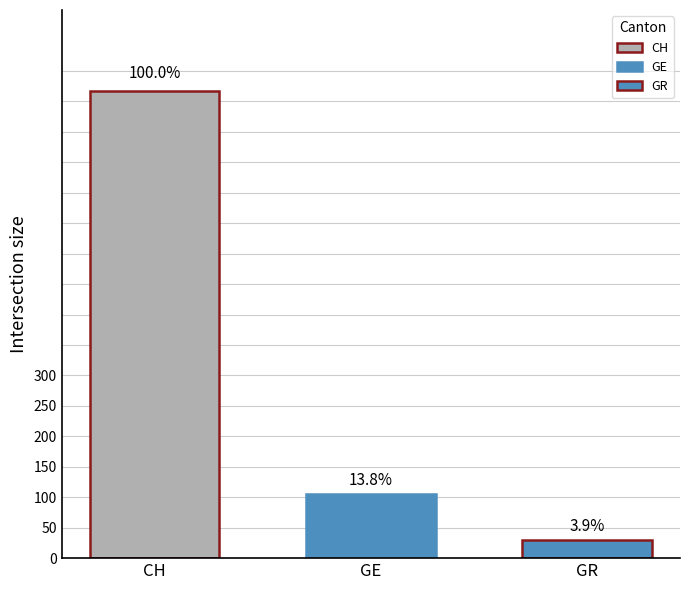

How many groups of bars are there?

1